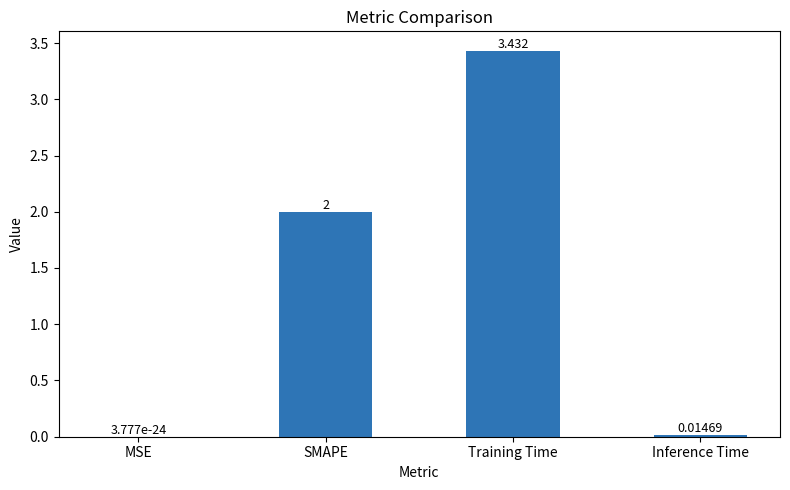

Are the bars horizontal?

No